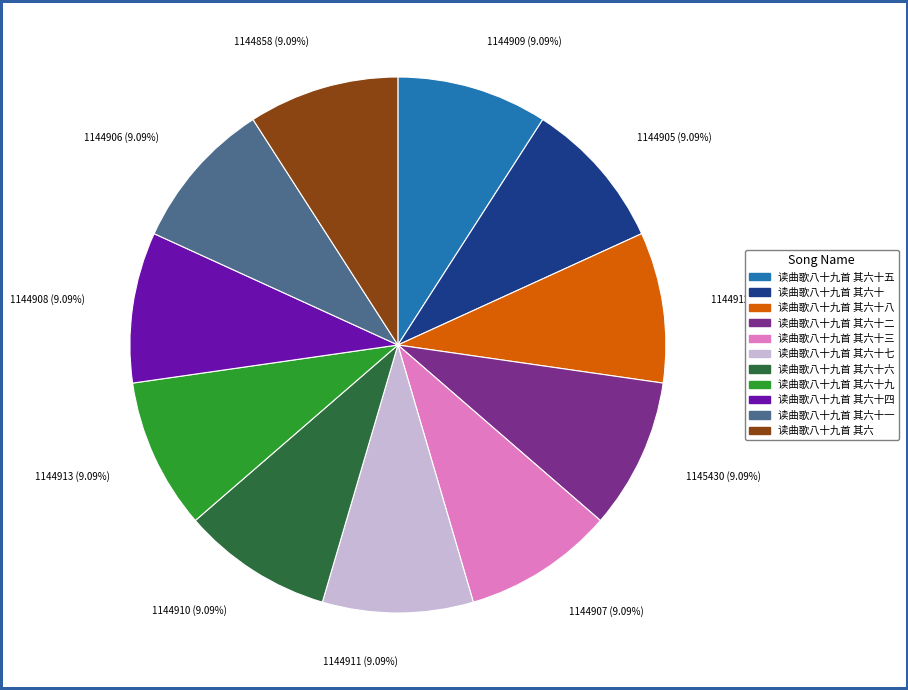

How many segments does this pie chart have?

11